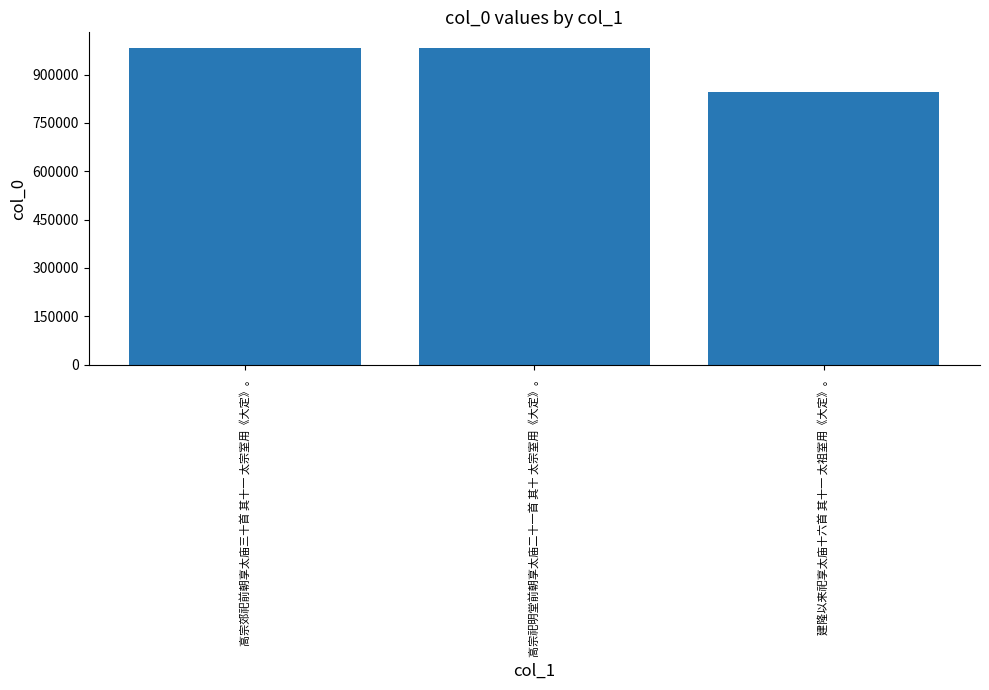

What is the label of the 1st bar from the left?

高宗郊祀前朝享太庙三十首 其十一 太宗室用《大定》。